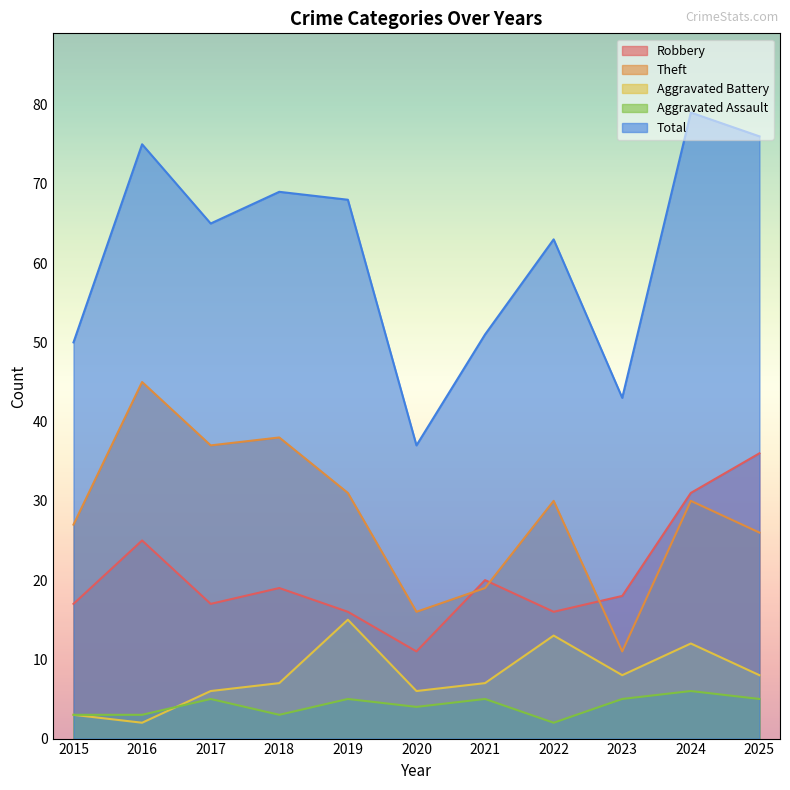

At which category is the sum across all series the highest?

2024